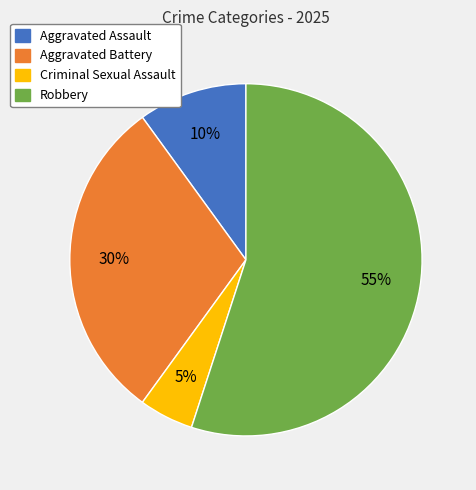

How many slices are in this pie chart?

4